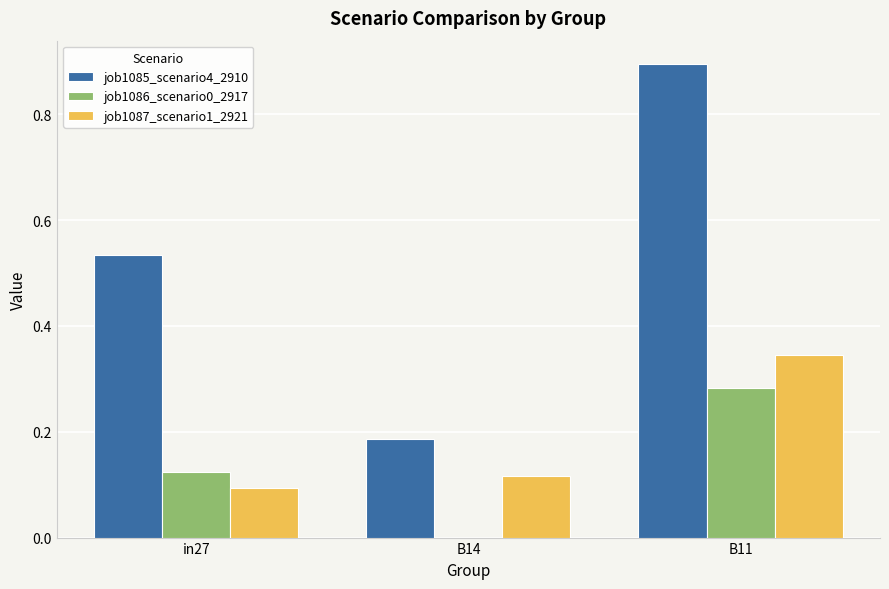

Which series changed the most between B14 and B11?

job1085_scenario4_2910